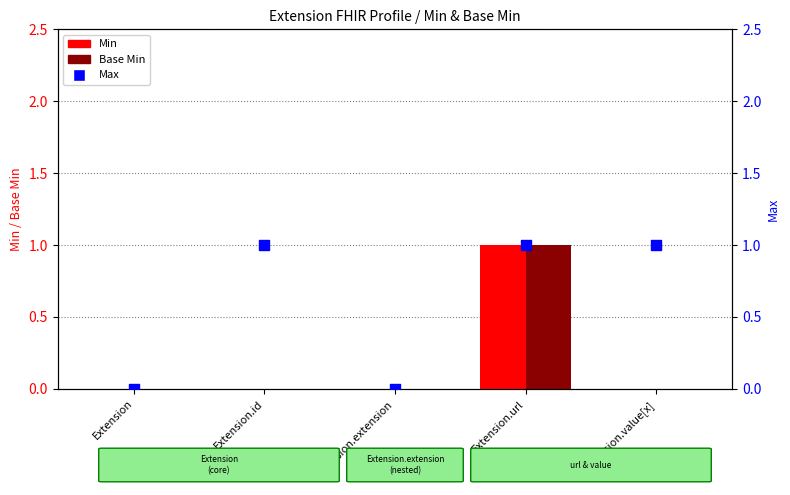

Which series has the largest total across all categories?

Max